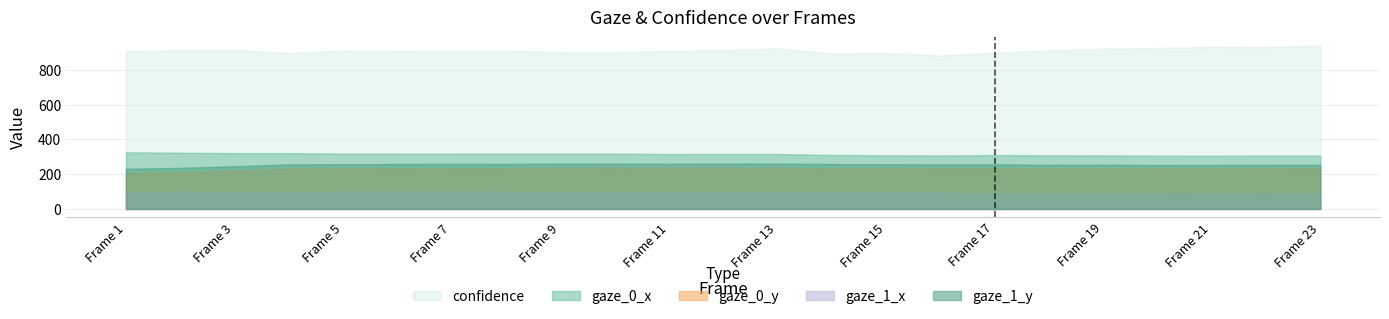

The value of confidence at Frame 13 is 922.6. True or false?

True